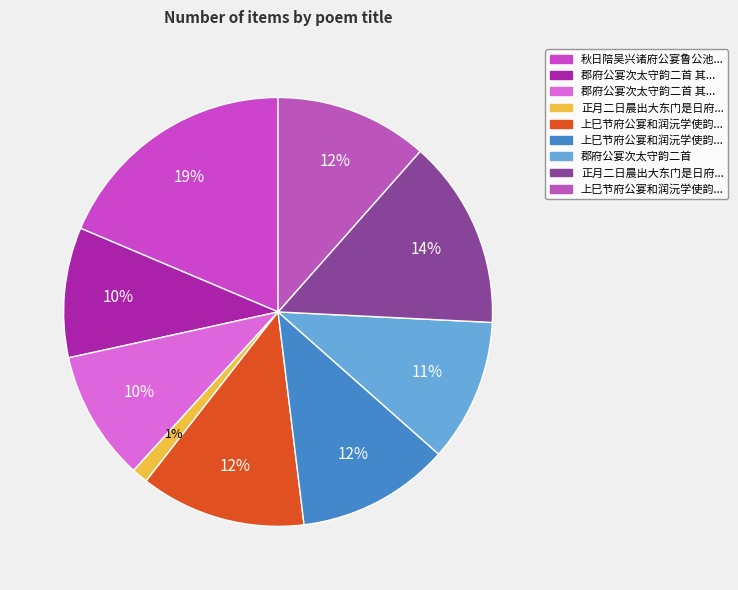

How many segments does this pie chart have?

9